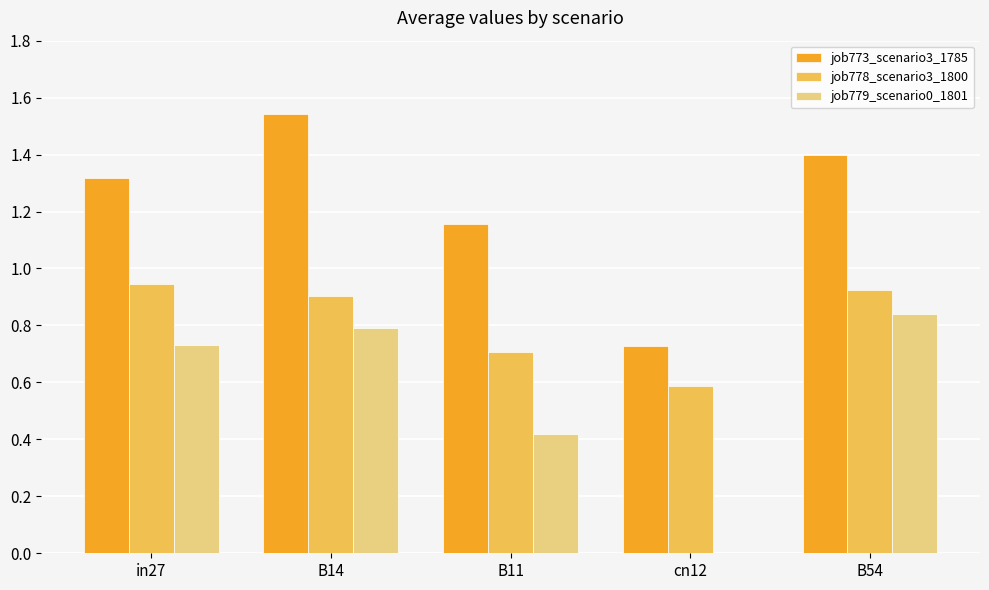

The job778_scenario3_1800 series shows 0.6 at cn12. True or false?

True